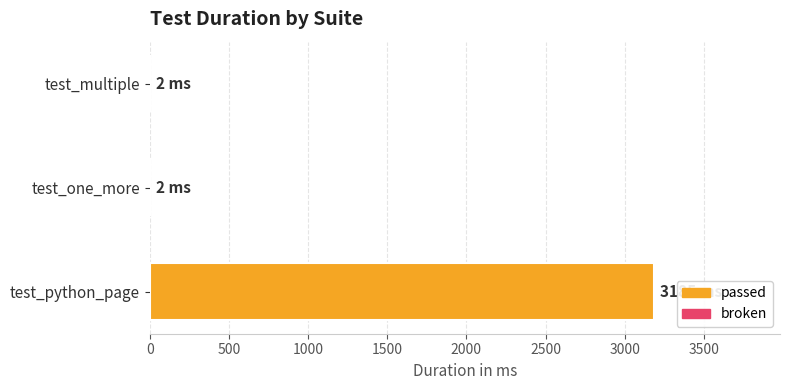

True or false: the data shows 1805 at test_python_page.

False